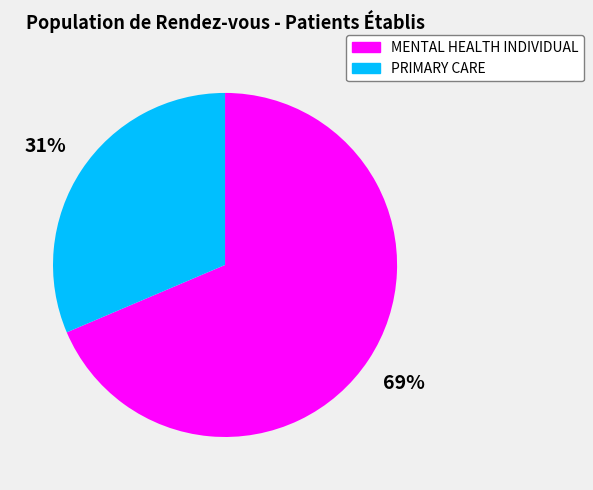

Rank the categories by value from lowest to highest.

PRIMARY CARE, MENTAL HEALTH INDIVIDUAL